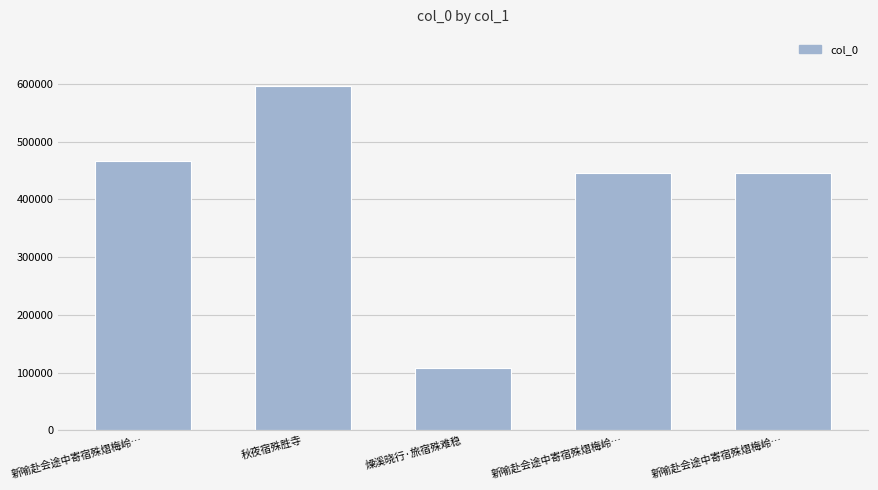

How many distinct data groups are displayed?

1